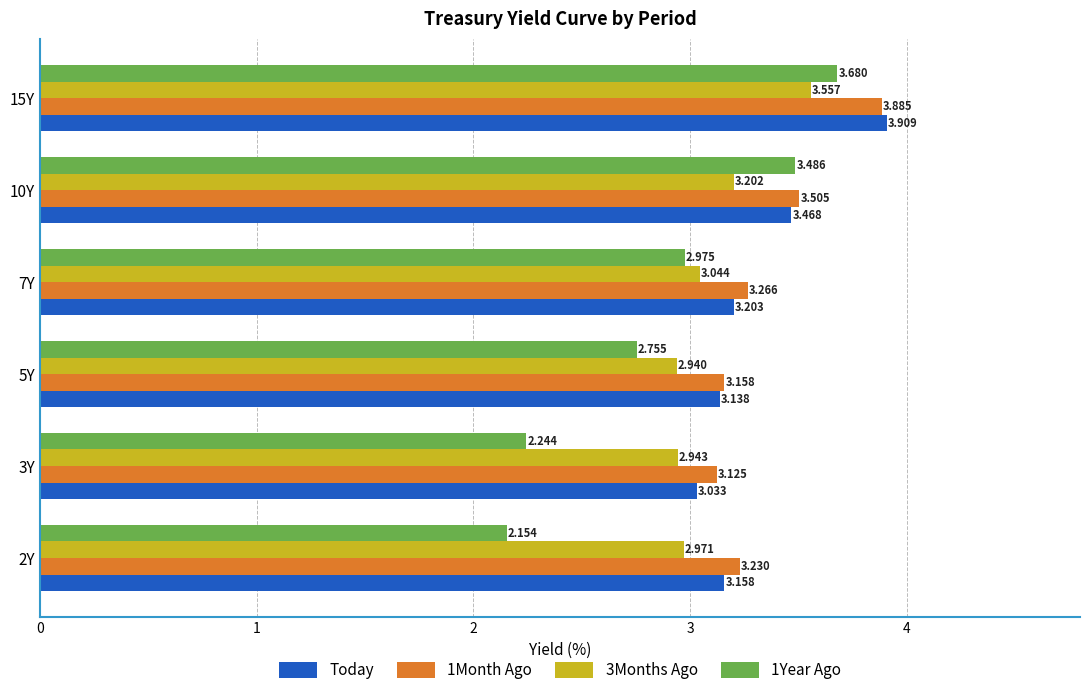

Which series has the largest range (max minus min)?

1Year Ago